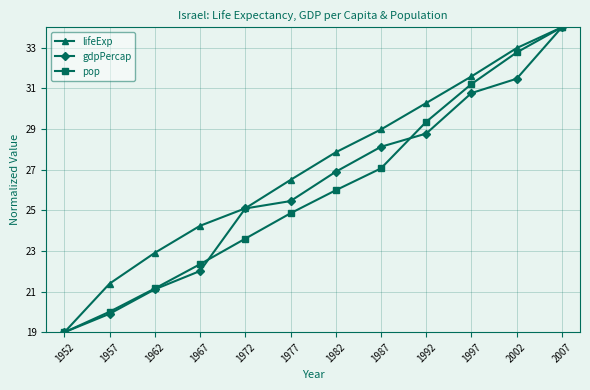

Where does the pop series first go above 25?

1982